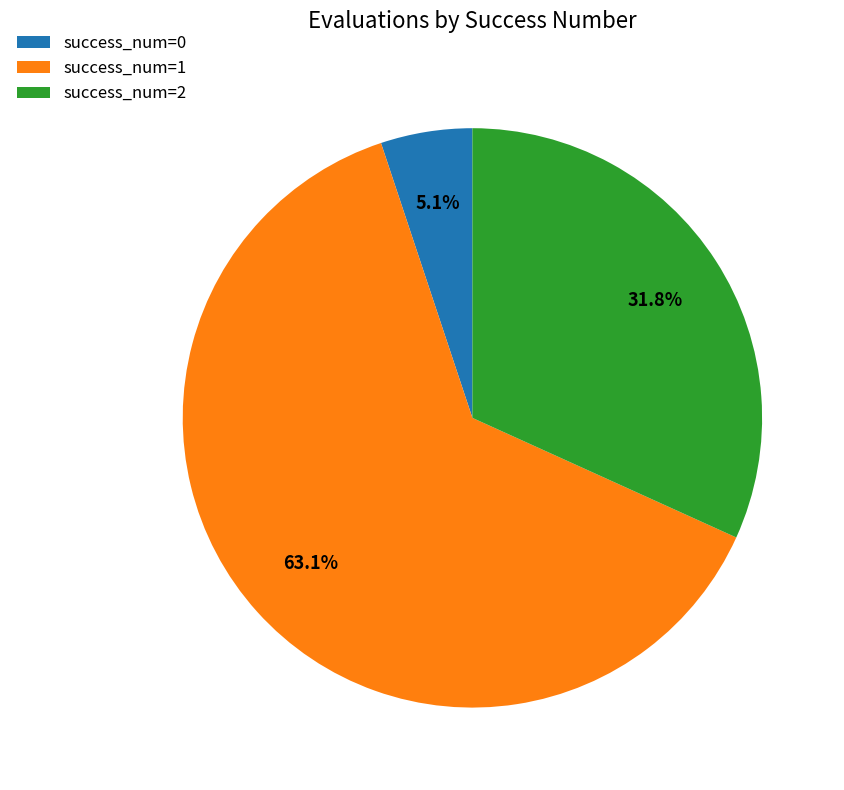

Combined, what portion of the pie is success_num=2 and success_num=0?

36.9%